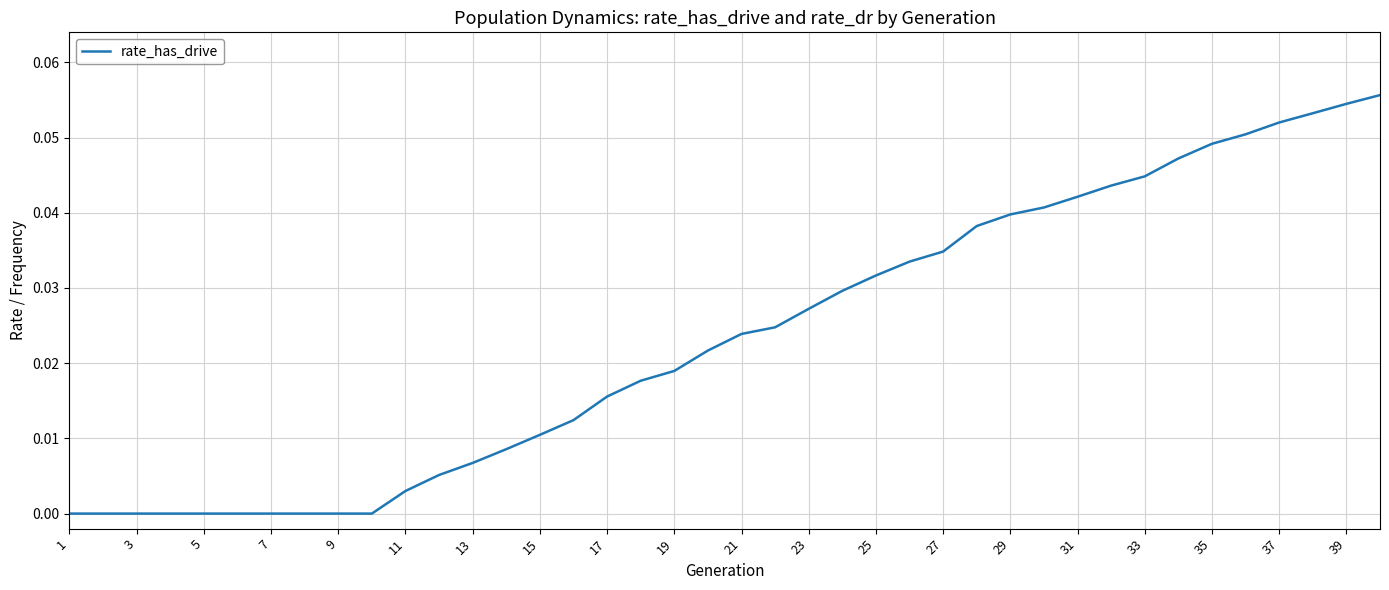

Does the chart display data point markers on the line(s)?

No